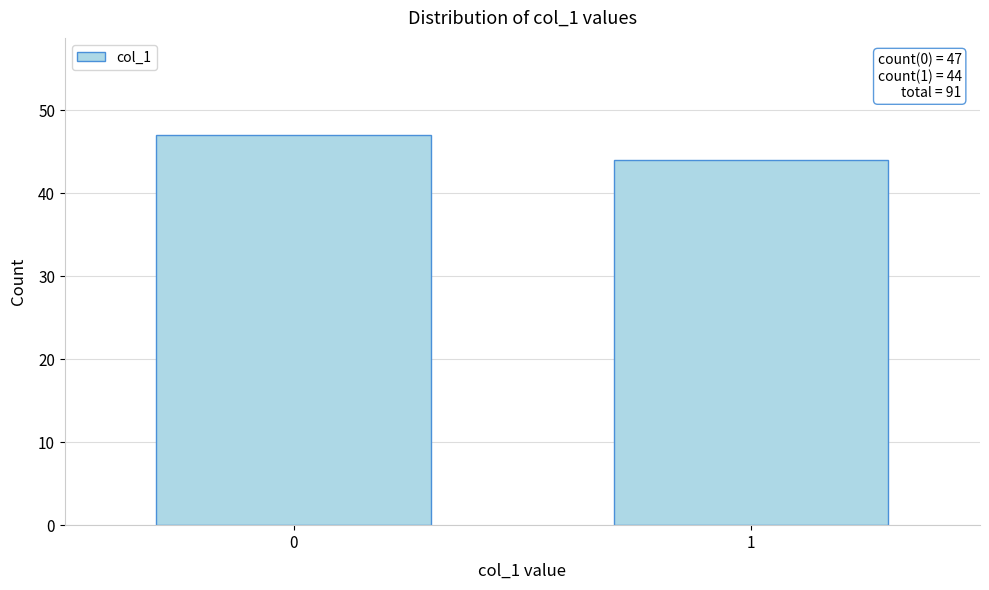

Reading left to right, transcribe all the data shown in this chart.

47	44